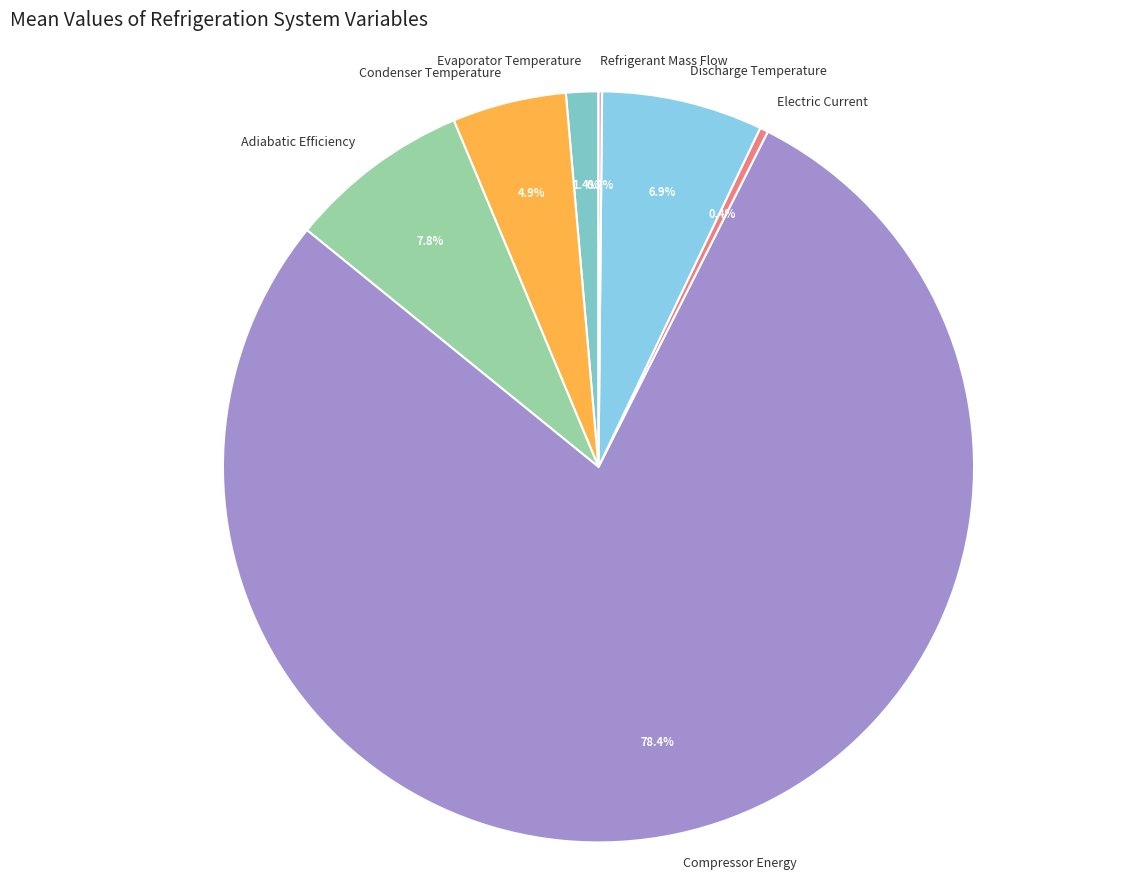

To the nearest percent, what is the difference between the Adiabatic Efficiency and Condenser Temperature slice percentages?

3%